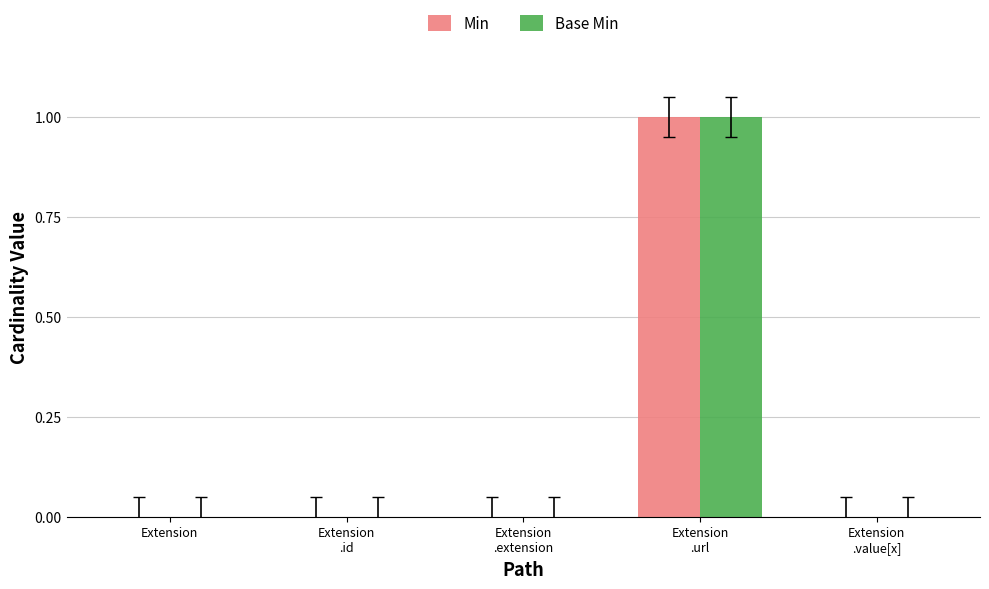

Is the value of Min at Extension
.extension greater than the value of Base Min at Extension
.url?

No